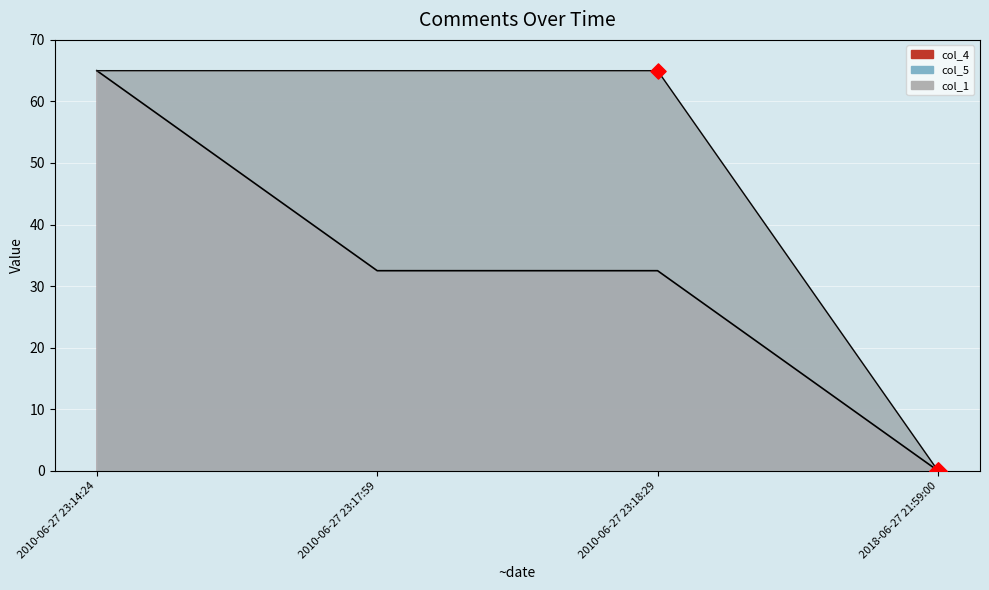

Which series reaches the maximum Y coordinate?

col_4 line